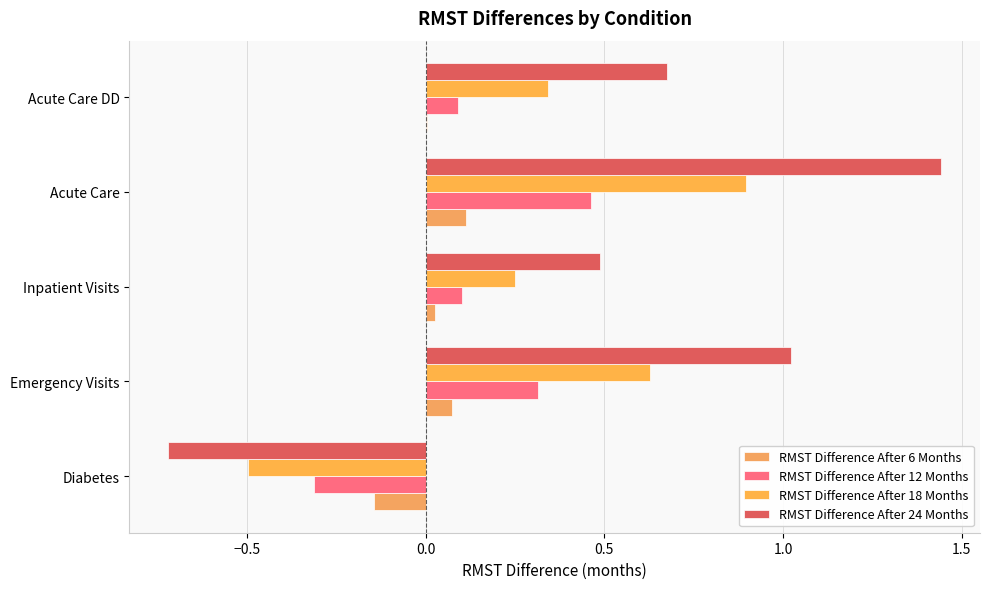

Which series has the largest total across all categories?

RMST Difference After 24 Months